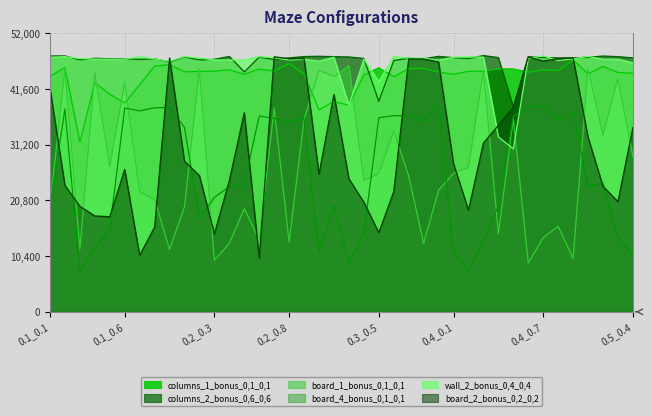

List the labels in order of columns_1_bonus_0,1_0,1 value, smallest first.

0.1_0.3, 0.3_0.1, 0.3_0.3, 0.1_0.6, 0.3_0.2, 0.1_0.5, 0.1_0.7, 0.1_0.4, 0.3_0.6, 0.1_0.1, 0.3_0.4, 0.2_0.5, 0.4_0.1, 0.2_0.9, 0.5_0.1, 0.5_0.4, 0.5_0.3, 0.4_0.6, 0.3_0.9, 0.2_0.1, 0.2_0.2, 0.4_0.3, 0.4_0.2, 0.2_0.3, 0.2_0.7, 0.4_0.8, 0.4_0.7, 0.2_0.4, 0.2_0.6, 0.4_0.5, 0.4_0.4, 0.3_0.7, 0.3_0.8, 0.3_0.5, 0.1_0.2, 0.5_0.2, 0.1_0.8, 0.1_0.9, 0.2_0.8, 0.4_0.9